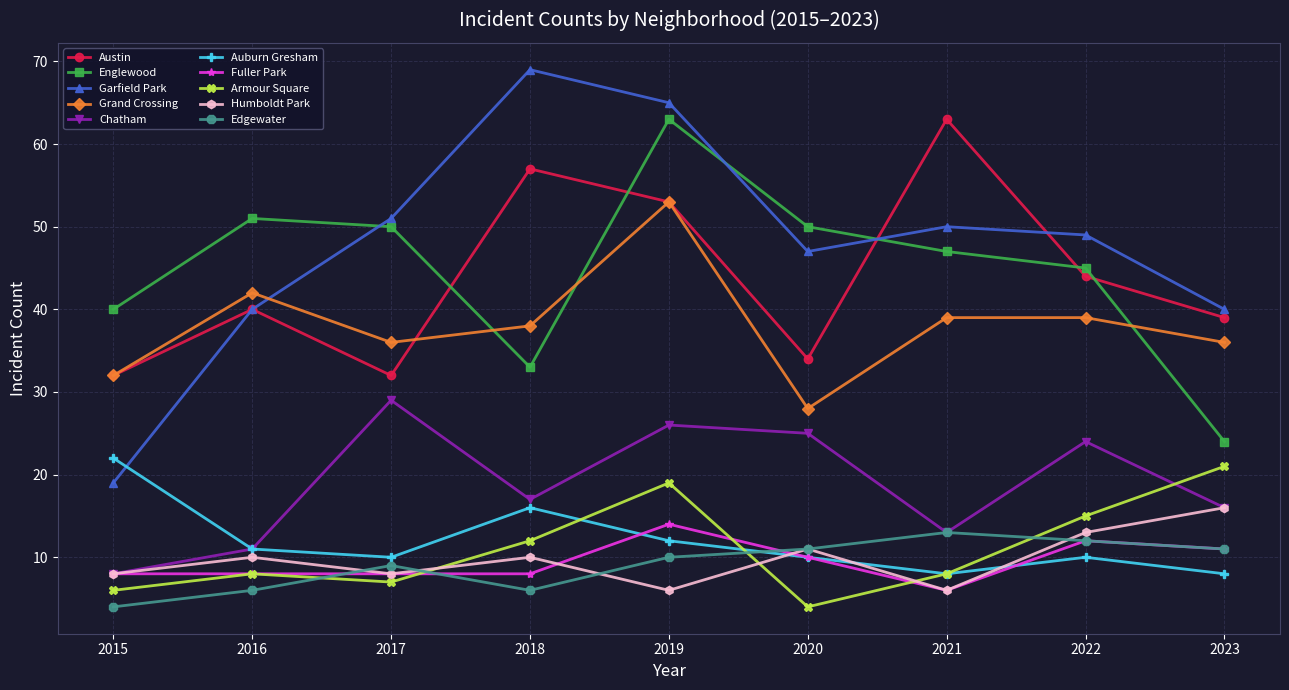

What is the minimum value for Austin?

32